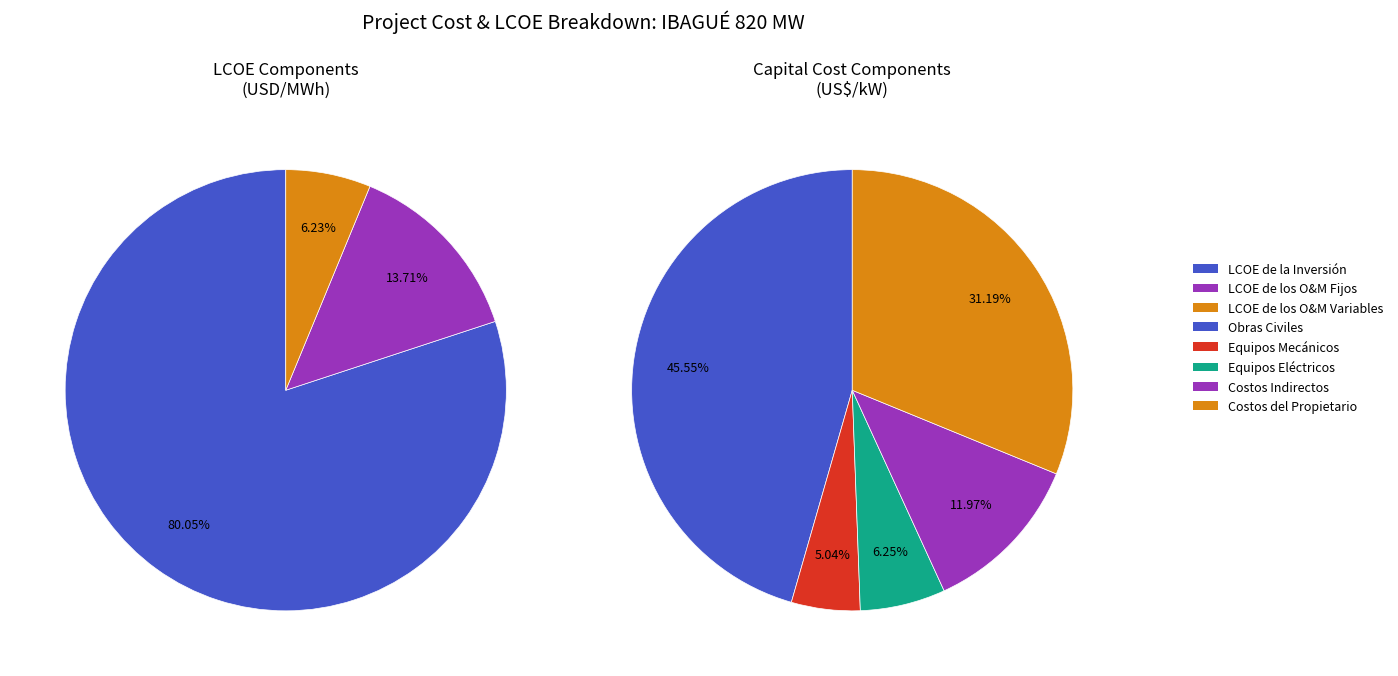

Is it true that LCOE de las Externalidades is 0% of the pie?

True